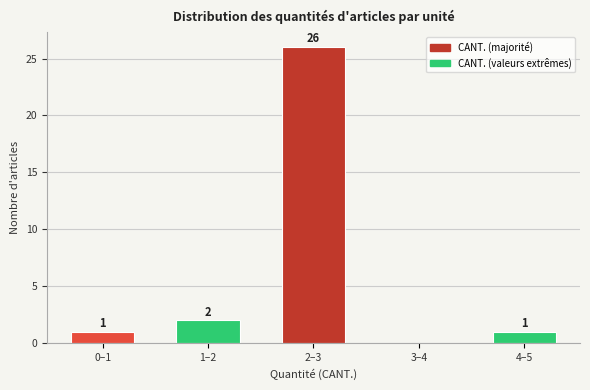

Reading right to left, list all the values displayed in this chart.

4–5=1	3–4=0	2–3=26	1–2=2	0–1=1